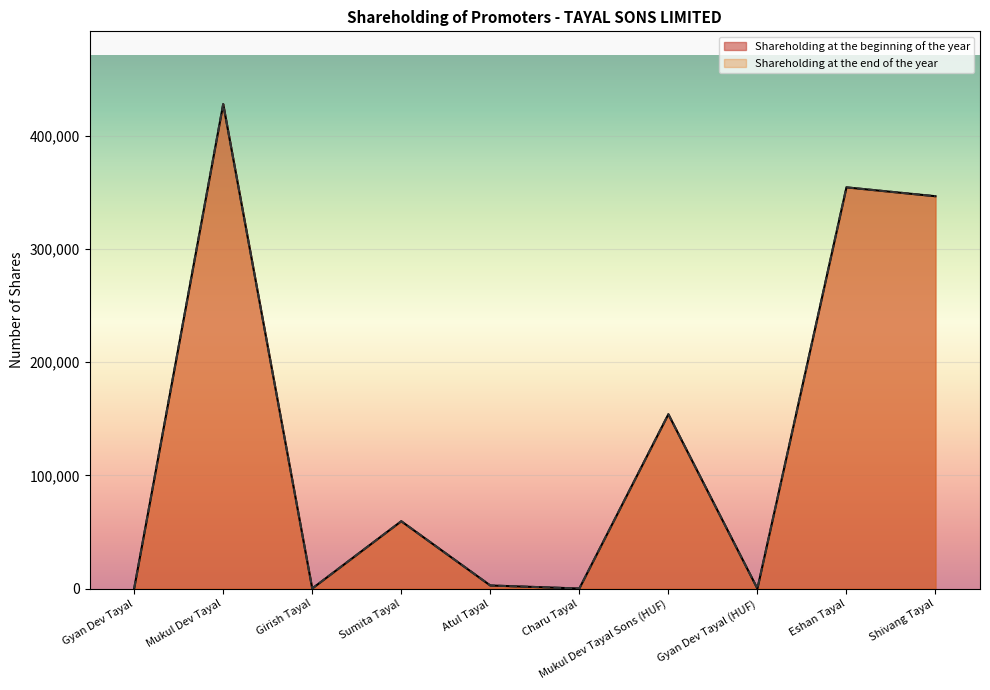

What is the value of the Shareholding at the beginning of the year point at the 3rd from the left?

100